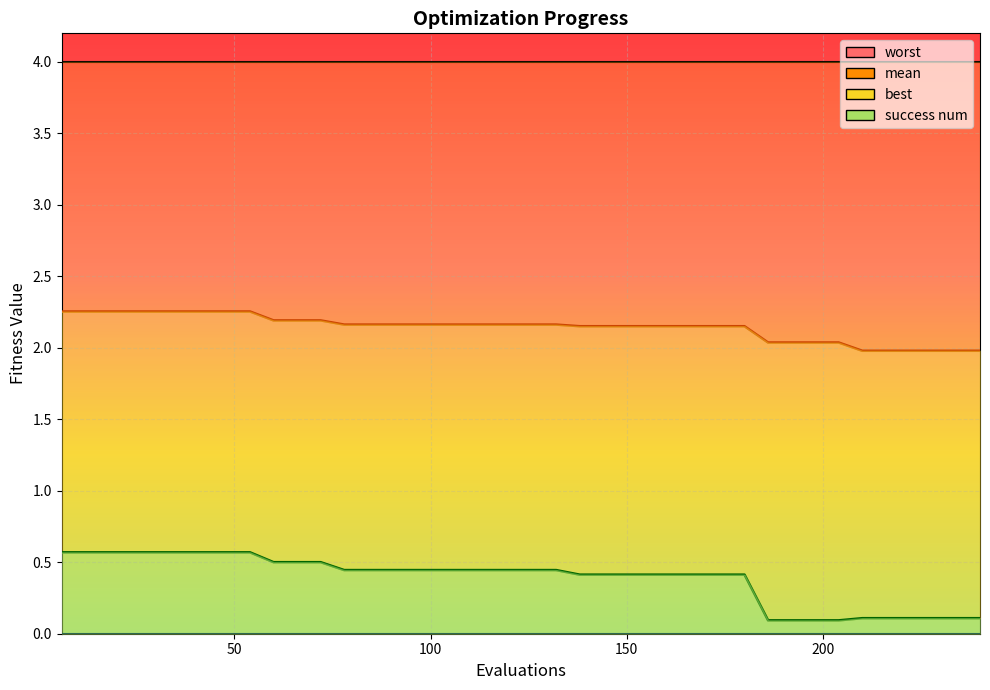

Reading left to right, list all the values displayed in this chart.

mean: 6=2.3	12=2.3	18=2.3	24=2.3	30=2.3	36=2.3	42=2.3	48=2.3	54=2.3	60=2.2	66=2.2	72=2.2	78=2.2	84=2.2	90=2.2	96=2.2	102=2.2	108=2.2	114=2.2	120=2.2	126=2.2	132=2.2	138=2.2	144=2.2	150=2.2	156=2.2	162=2.2	168=2.2	174=2.2	180=2.2	186=2.0	192=2.0	198=2.0	204=2.0	210=2.0	216=2.0	222=2.0	228=2.0	234=2.0	240=2.0
best: 6=0.6	12=0.6	18=0.6	24=0.6	30=0.6	36=0.6	42=0.6	48=0.6	54=0.6	60=0.5	66=0.5	72=0.5	78=0.4	84=0.4	90=0.4	96=0.4	102=0.4	108=0.4	114=0.4	120=0.4	126=0.4	132=0.4	138=0.4	144=0.4	150=0.4	156=0.4	162=0.4	168=0.4	174=0.4	180=0.4	186=0.1	192=0.1	198=0.1	204=0.1	210=0.1	216=0.1	222=0.1	228=0.1	234=0.1	240=0.1